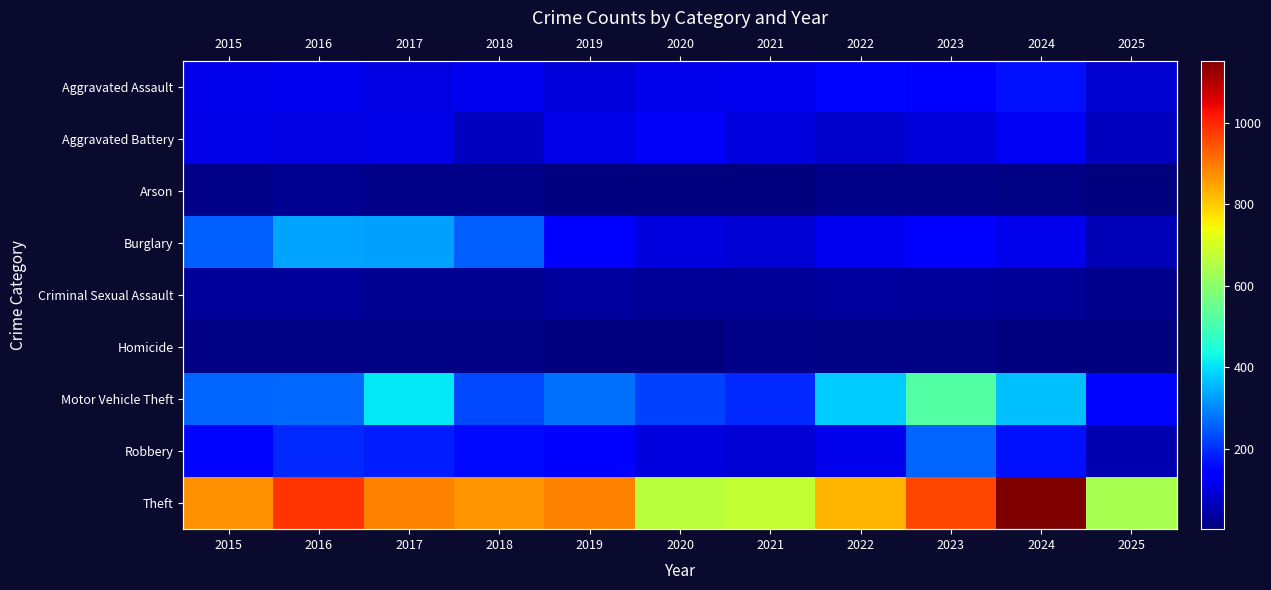

What value does the Aggravated Battery series have at 2018, to the nearest 10?

70